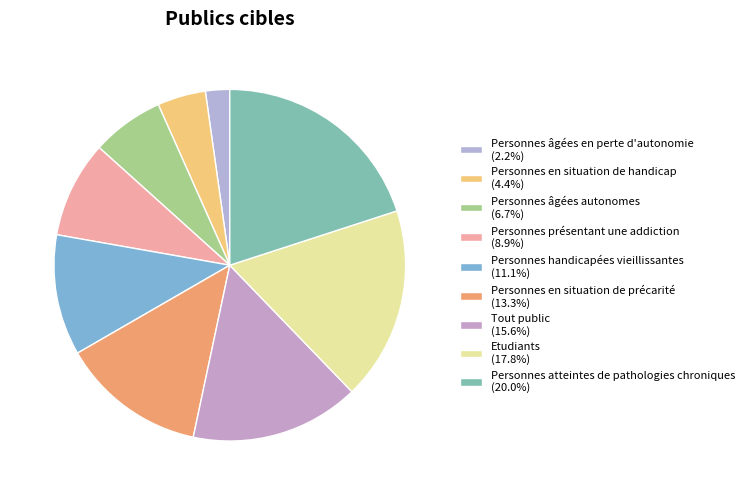

Is there a majority slice in this chart?

No